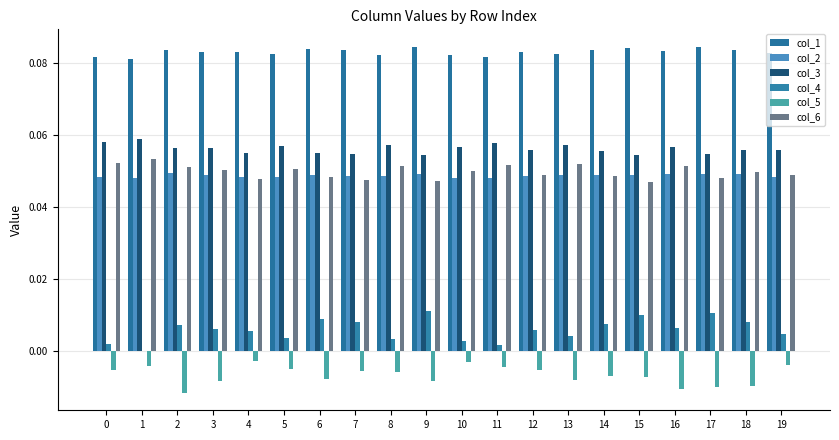

What is the approximate value of col_1 at 1?

0.1